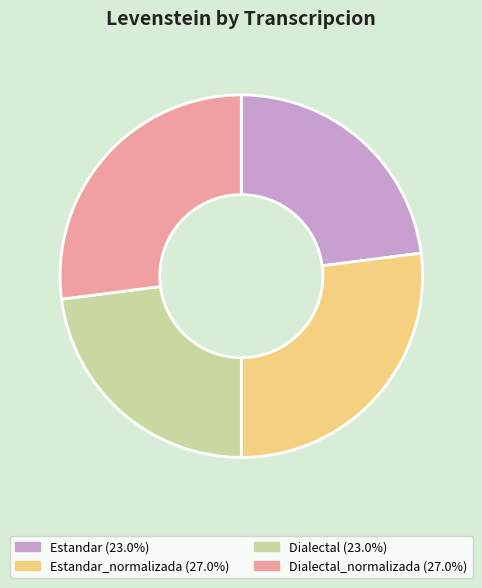

Is there any slice that represents more than half of the pie?

No